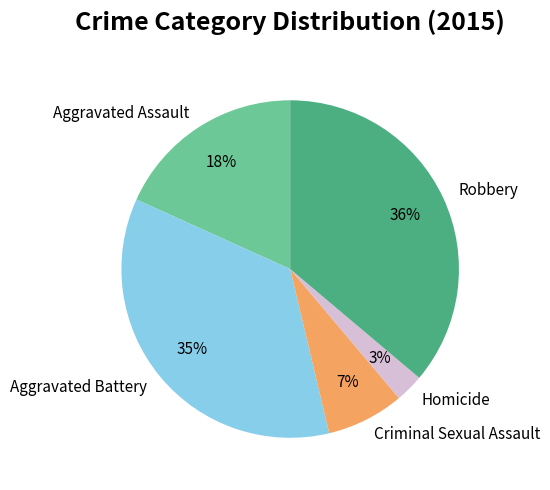

The Aggravated Assault slice represents 4% of the pie. True or false?

False